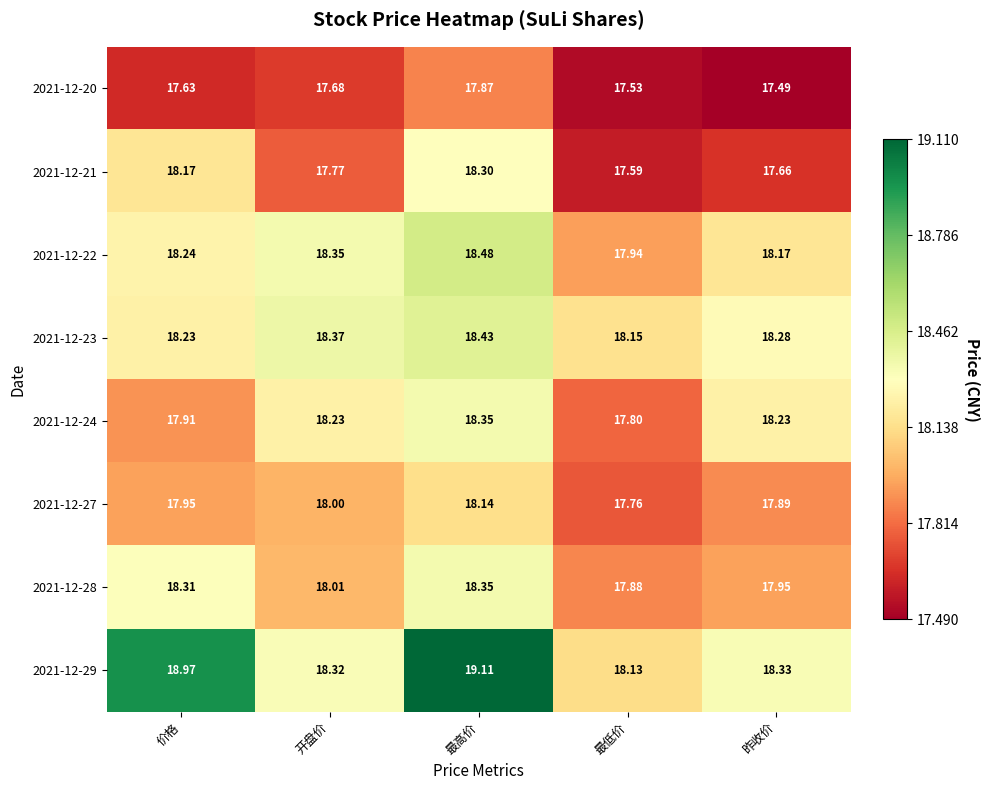

What is the total value across all series at 最高价?

147.0